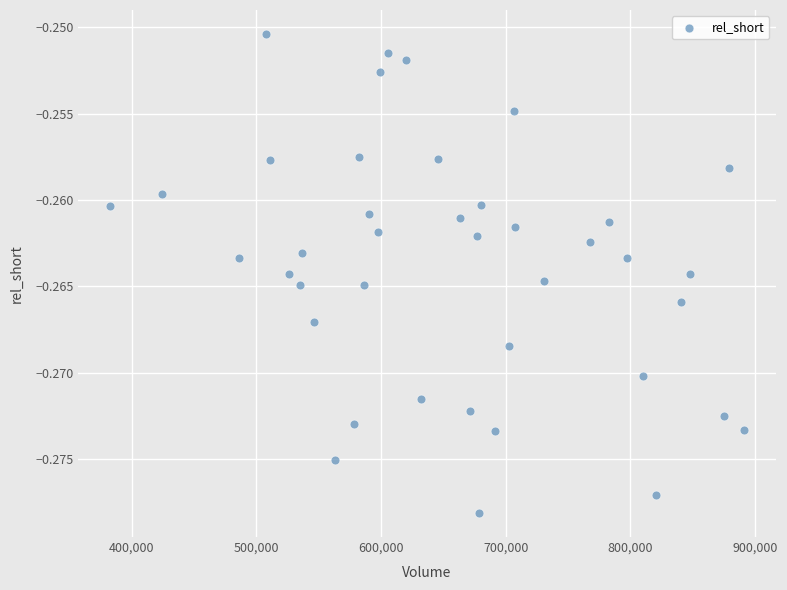

What is the range of X values (max minus min)?

508500.0